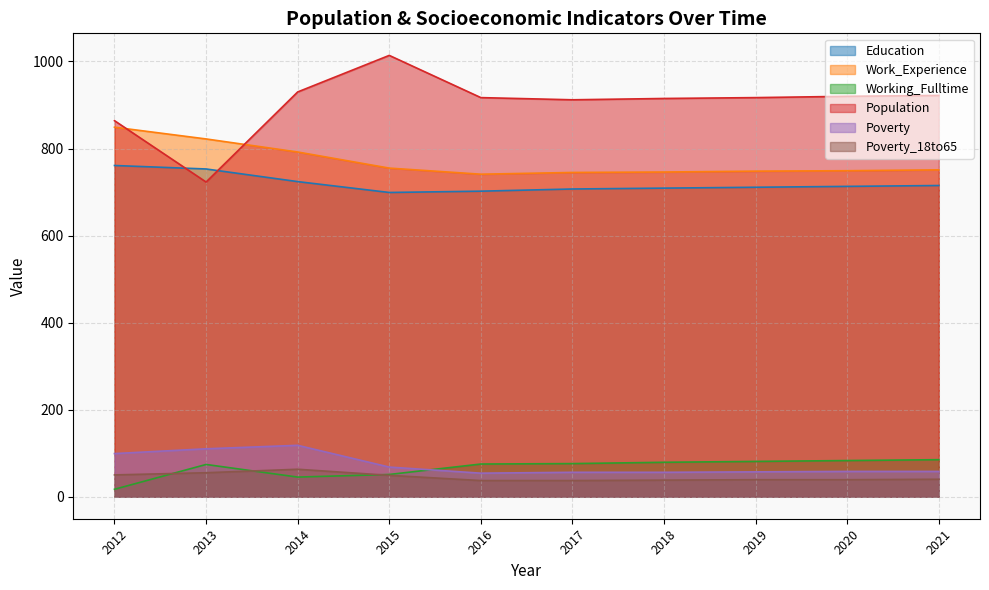

True or false: Education has a value of 707 at 2017.

True